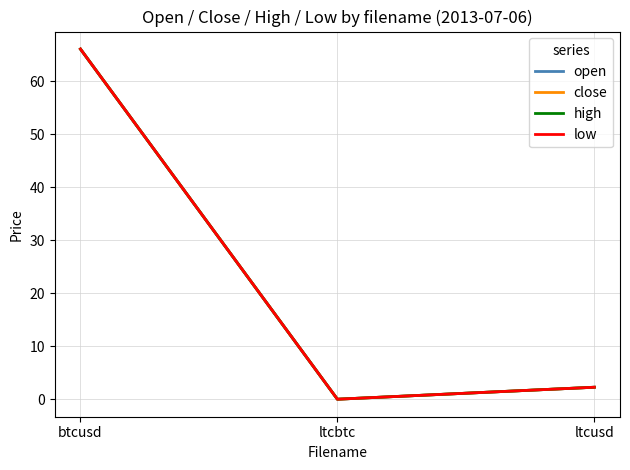

Where does the open series first go above 2?

btcusd